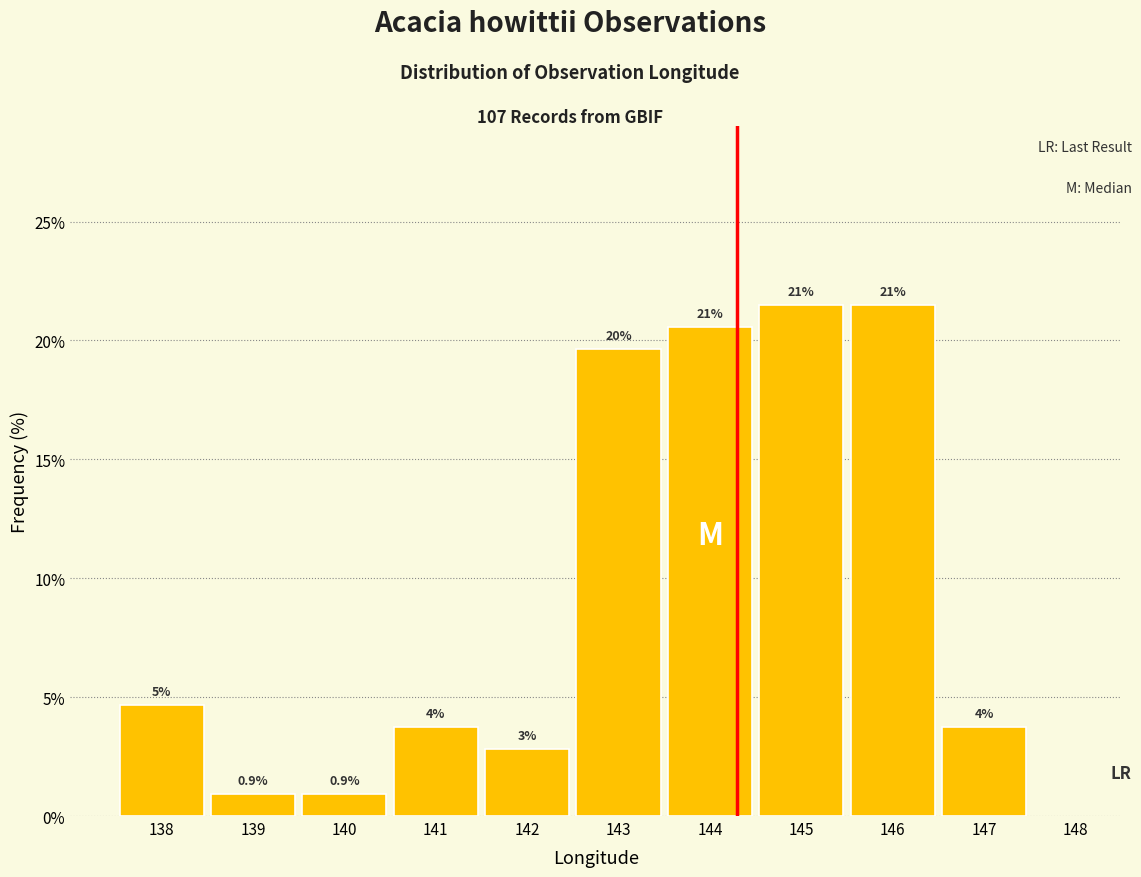

How many bars are there in total?

10